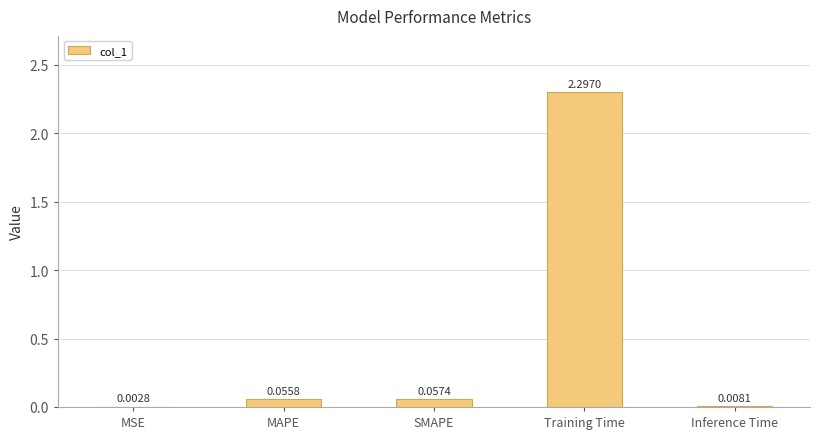

What is the sum of the values at Inference Time and Training Time?

2.3